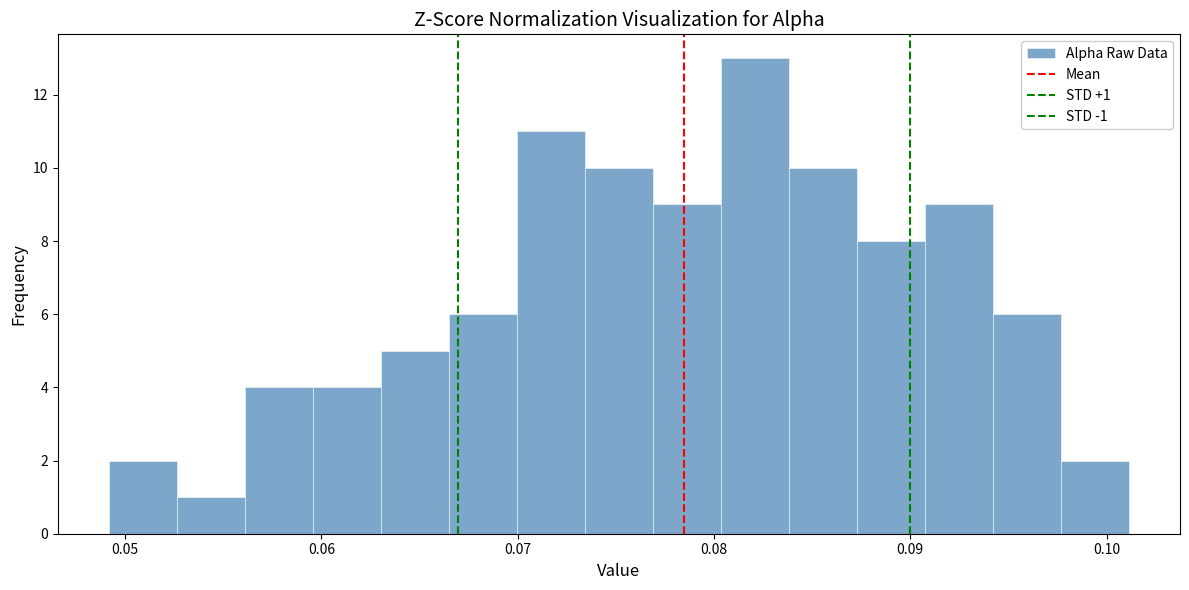

Read against the x-axis, roughly where is the centre of the tallest bar?

0.082